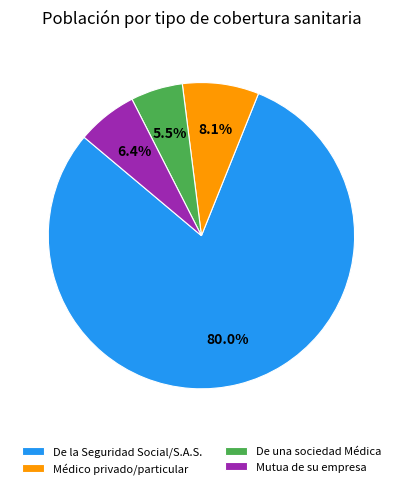

What is the majority slice?

De la Seguridad Social/S.A.S.